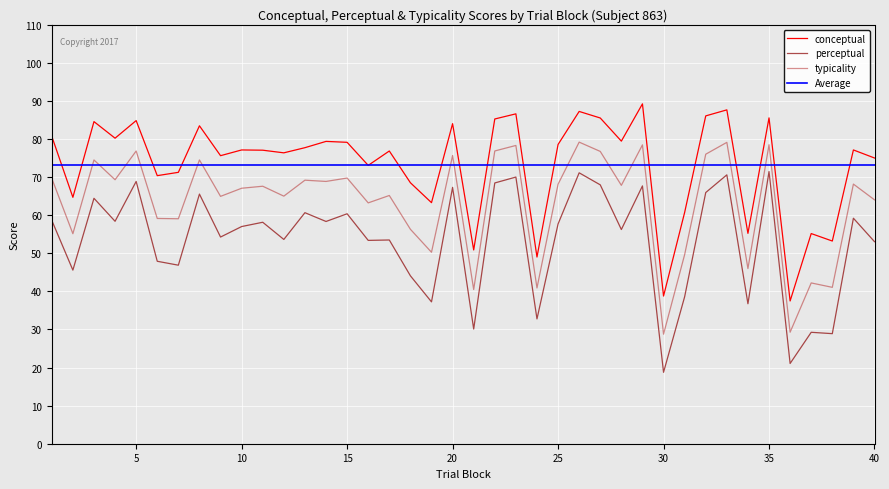

Where is conceptual nearest to the value 63?

19